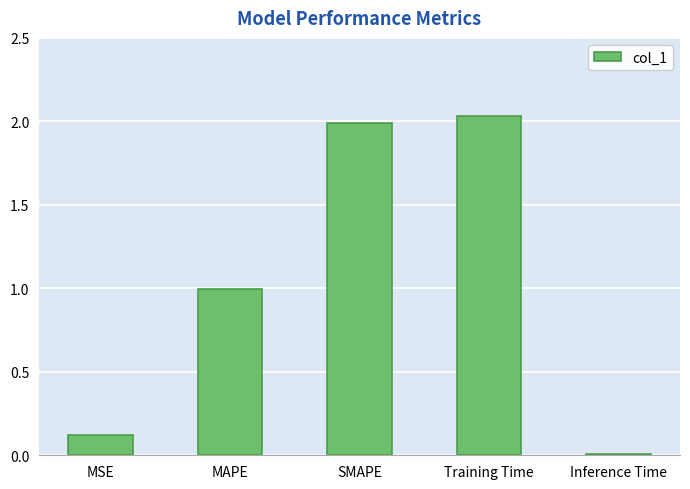

The value at MAPE is 0.4. True or false?

False